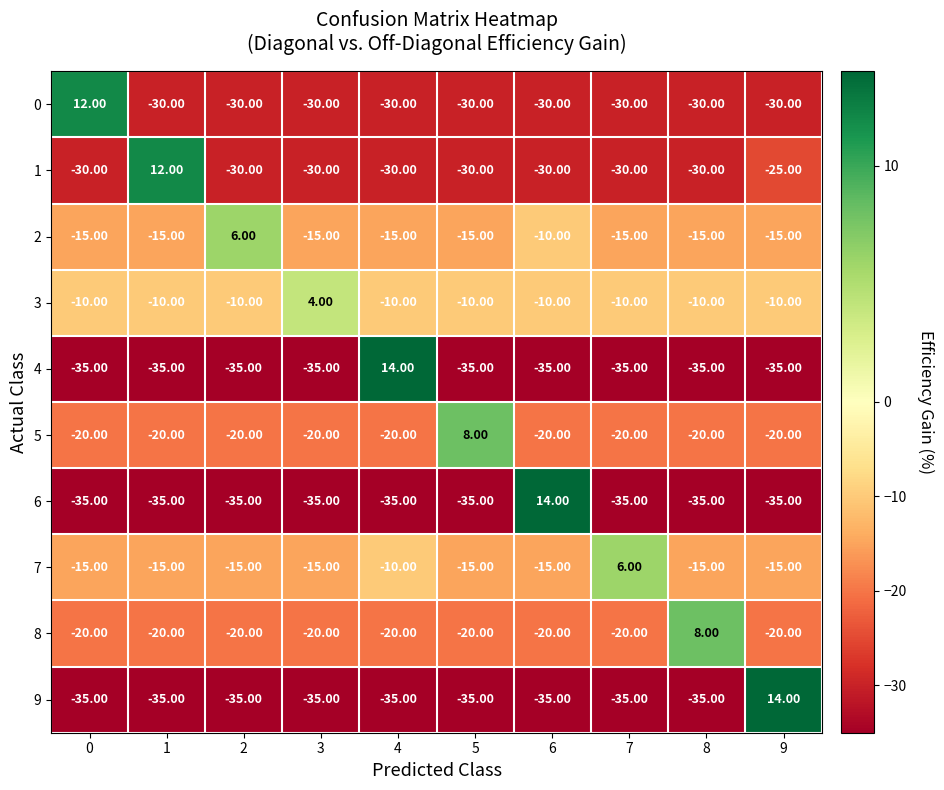

Between 2 and 3, which series saw the biggest shift?

2